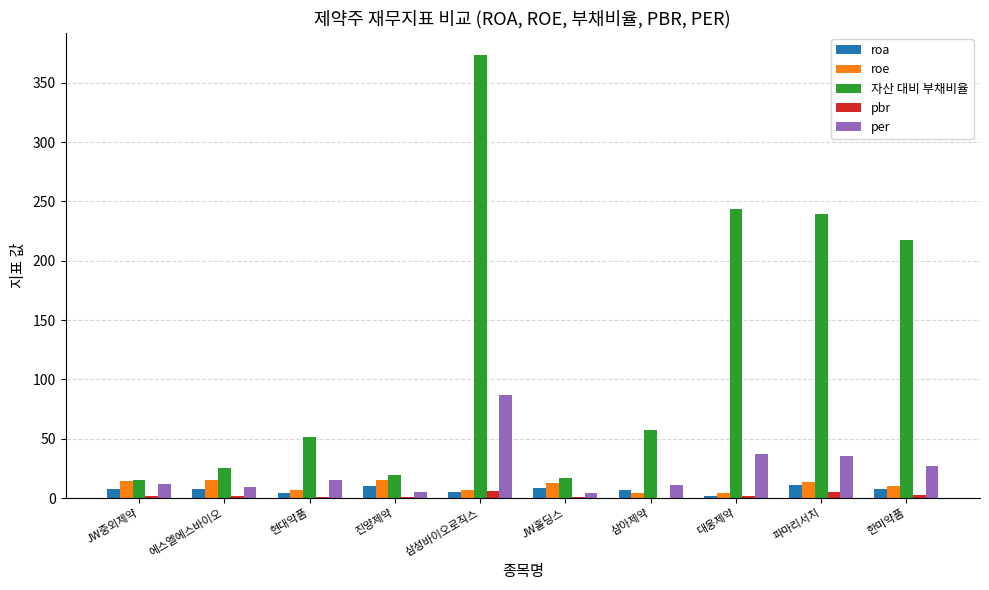

Which series changed the most between 에스엘에스바이오 and 대웅제약?

자산 대비 부채비율